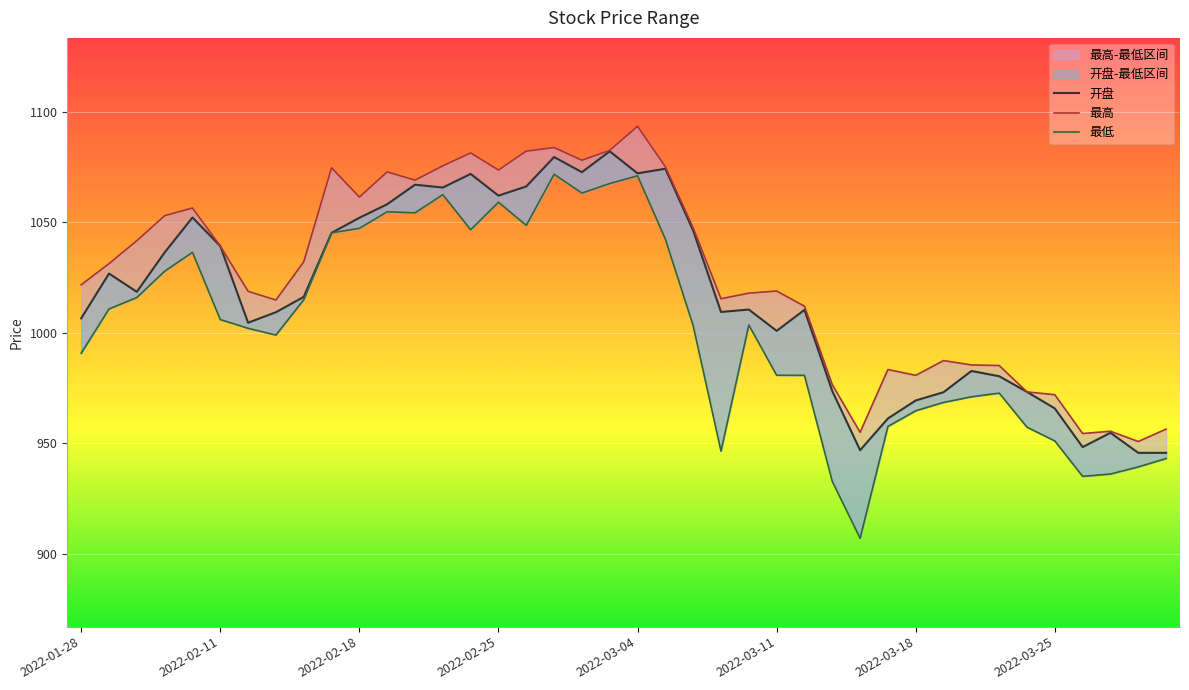

At which category is the sum across all series the highest?

2022-03-04